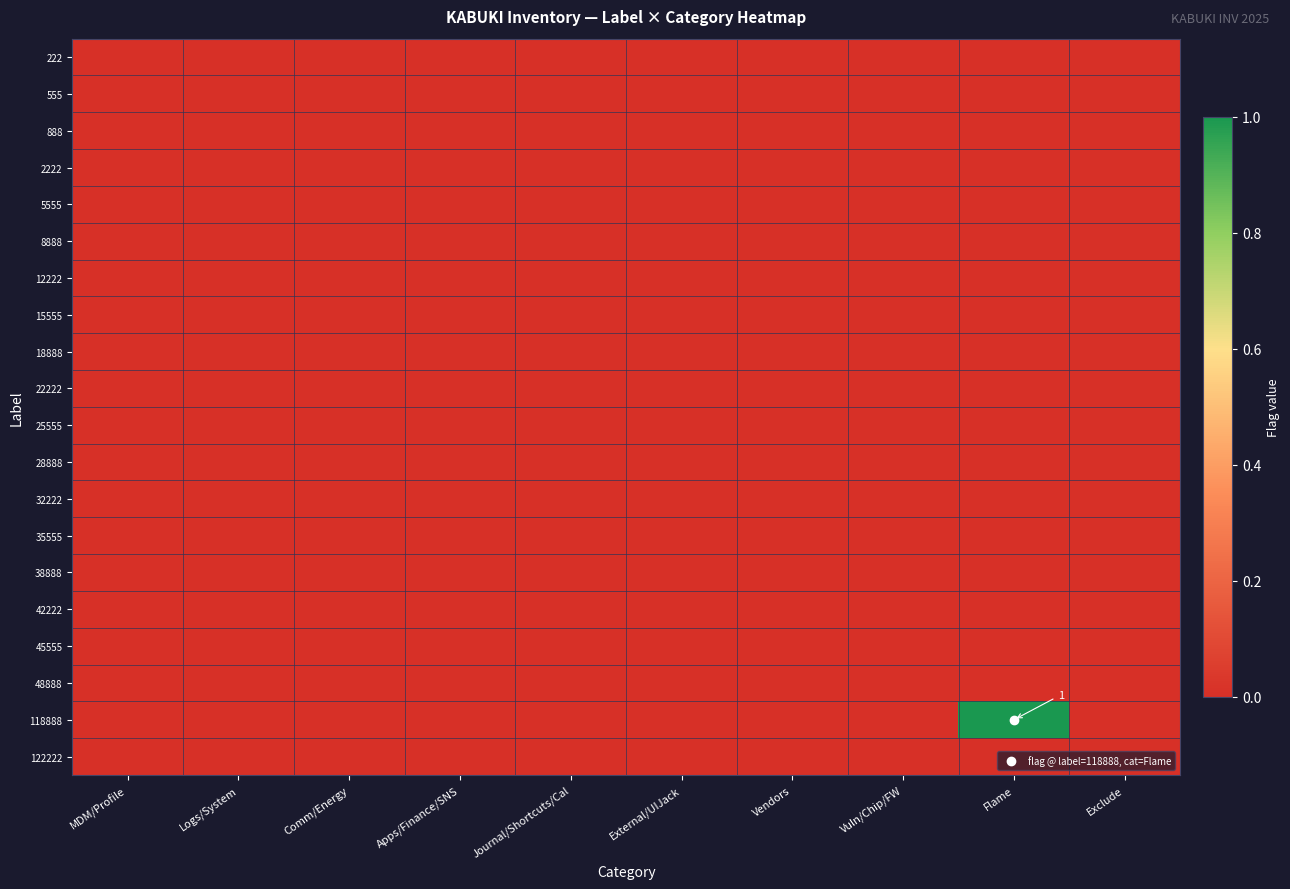

Which has a higher value, Flame or Vuln/Chip/FW?

Flame